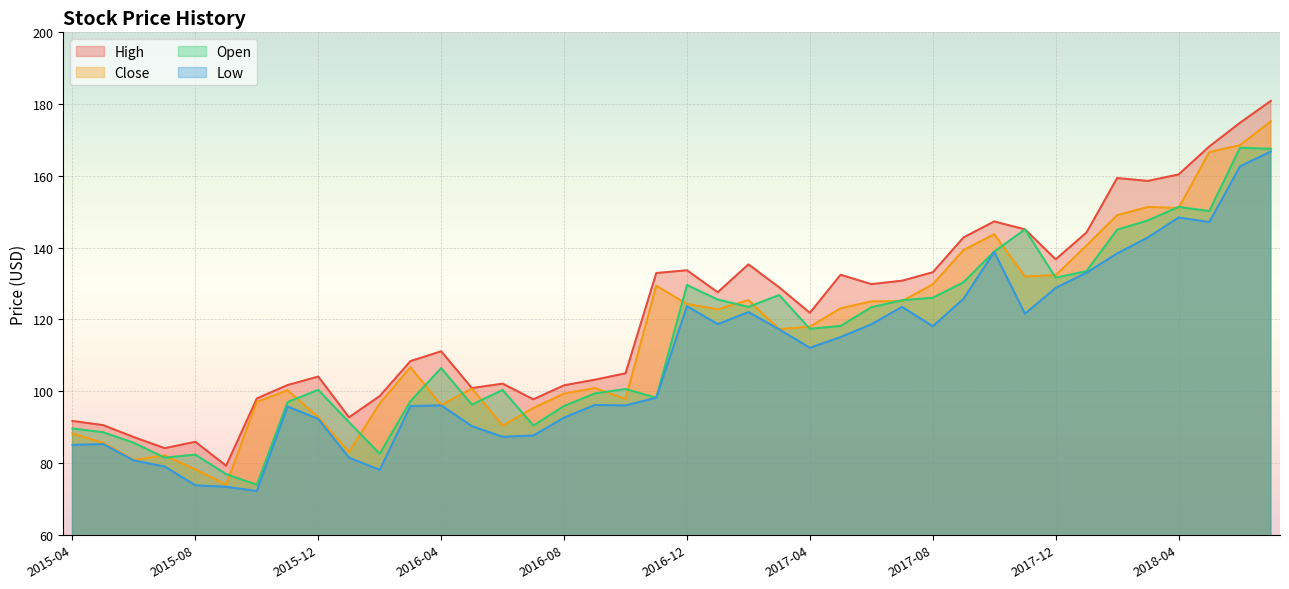

Which series changed the most between 2016-11 and 2017-03?

Open